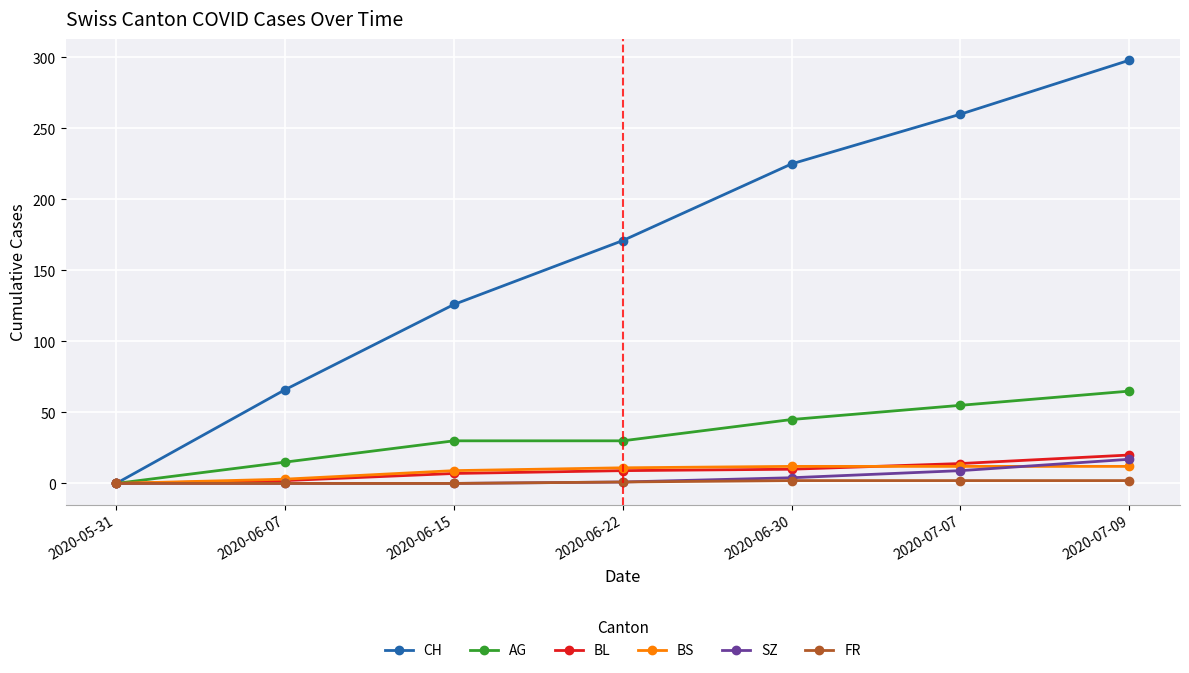

True or false: CH has more than 0 points higher than both neighbors.

False